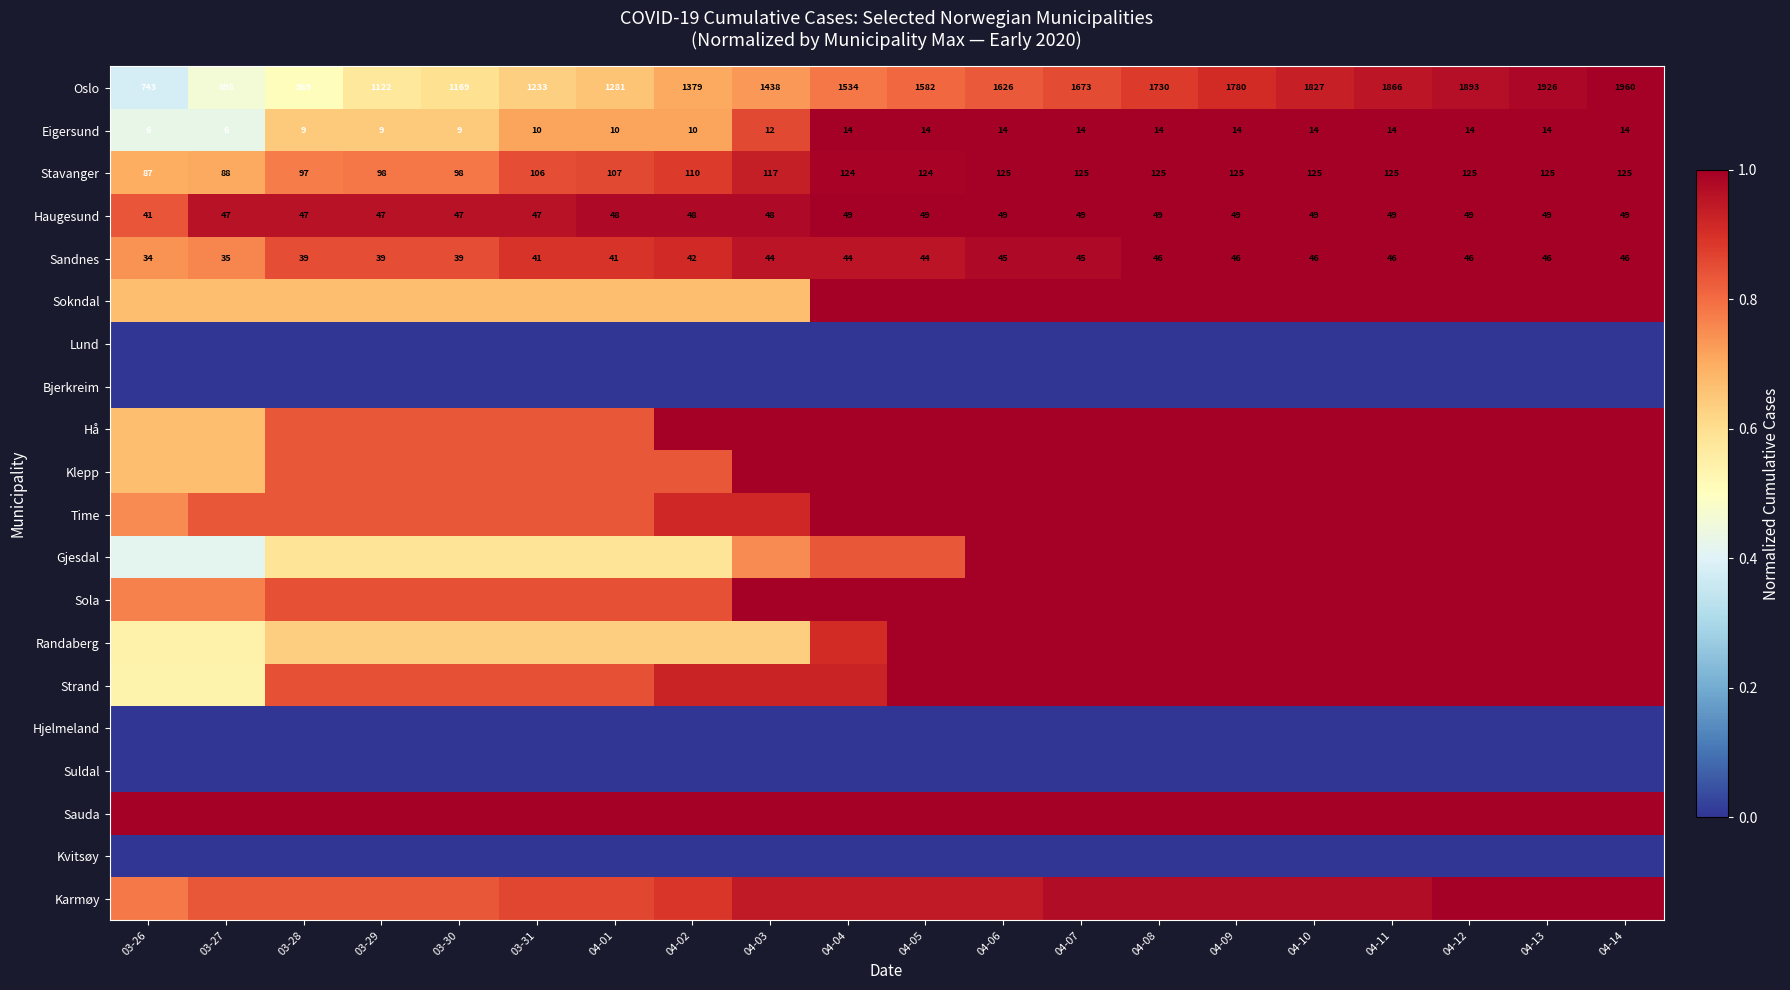

What is the highest value of the Oslo series?

1.0